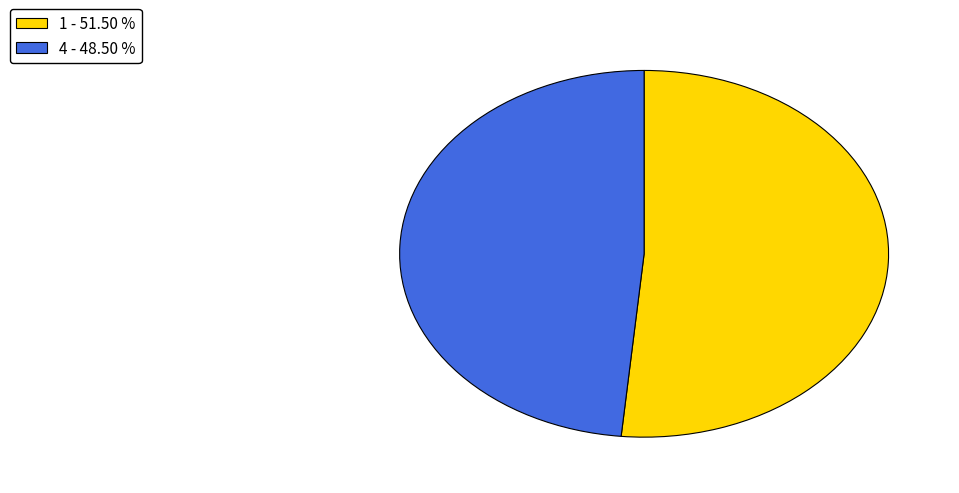

How many segments does this pie chart have?

2